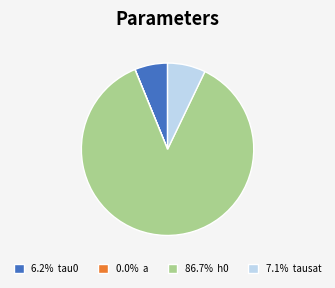

Does any single category account for the majority?

Yes